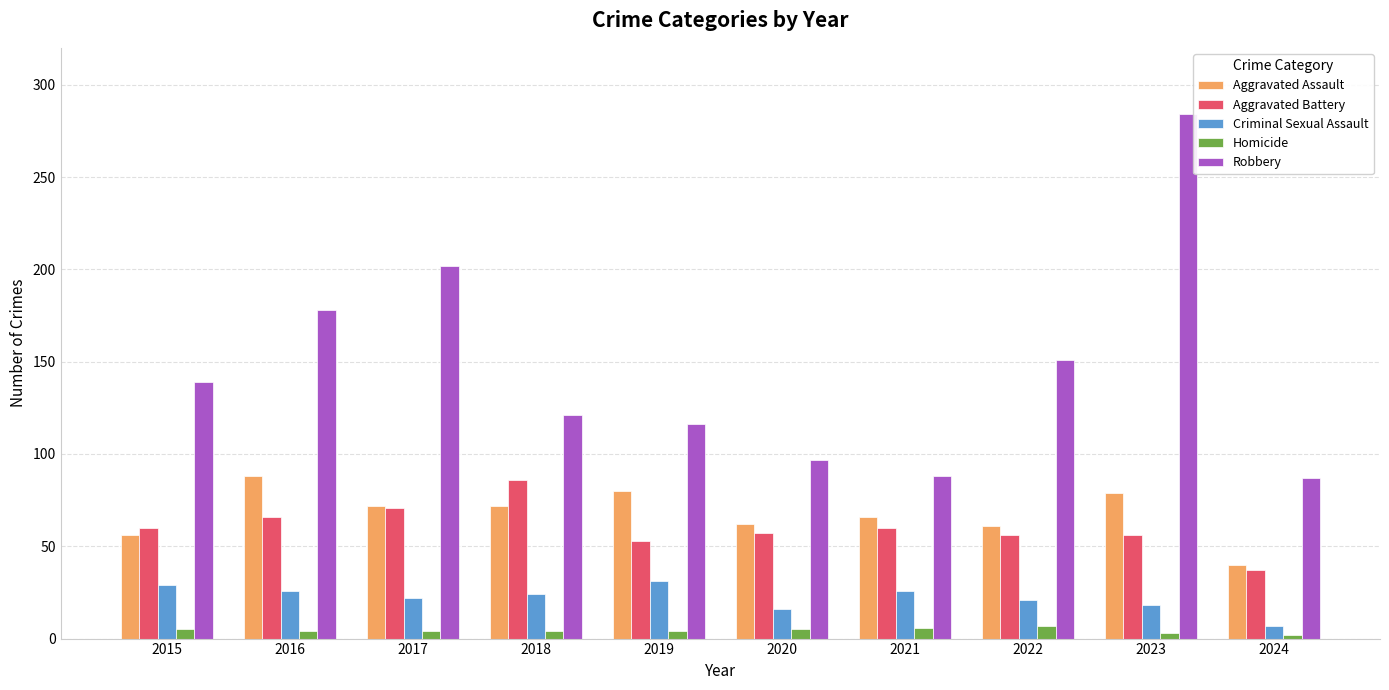

What is the value of the Aggravated Battery bar at the 7th from the left?

60